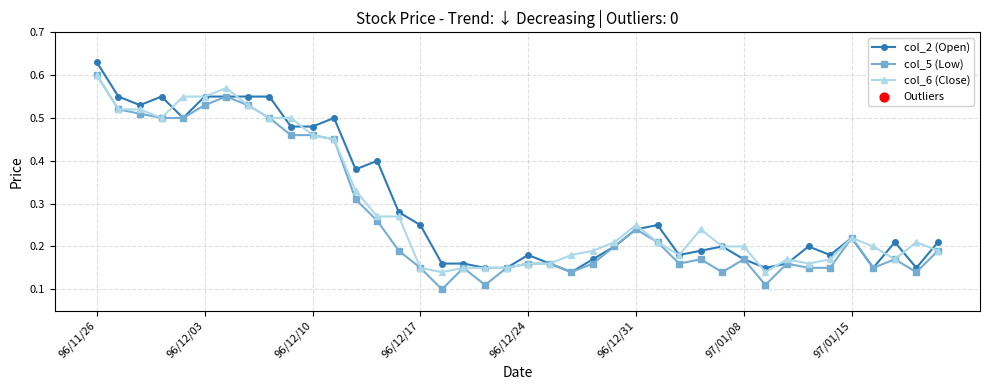

Count the col_5 (Low) values in the range 0 to 1.

40